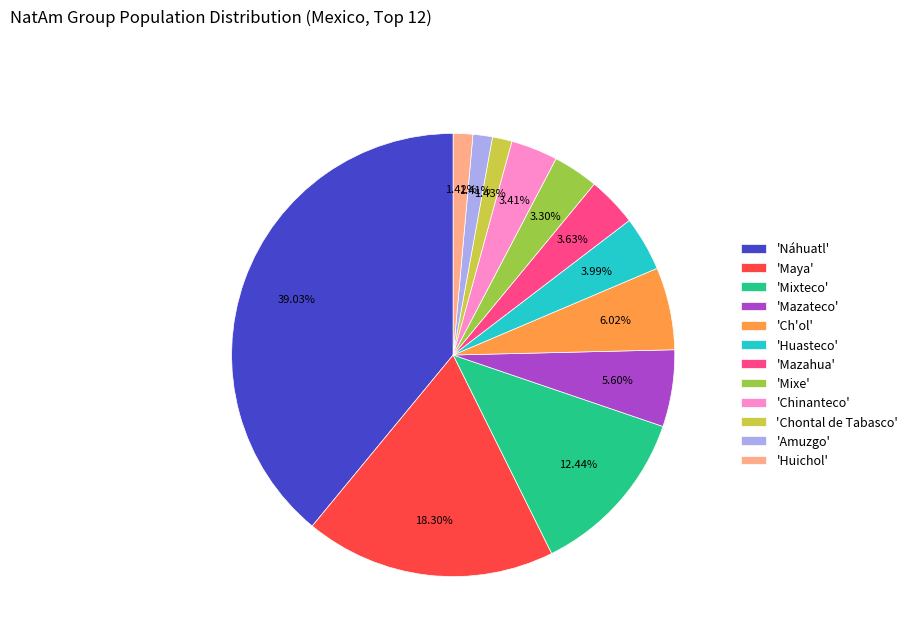

Does any single category account for the majority?

No